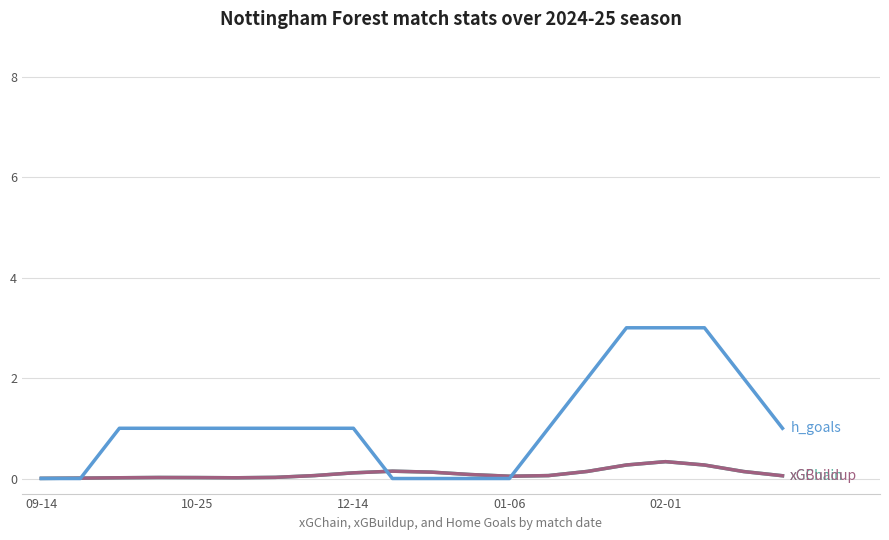

The h_goals series shows 1.0 at 7. True or false?

True